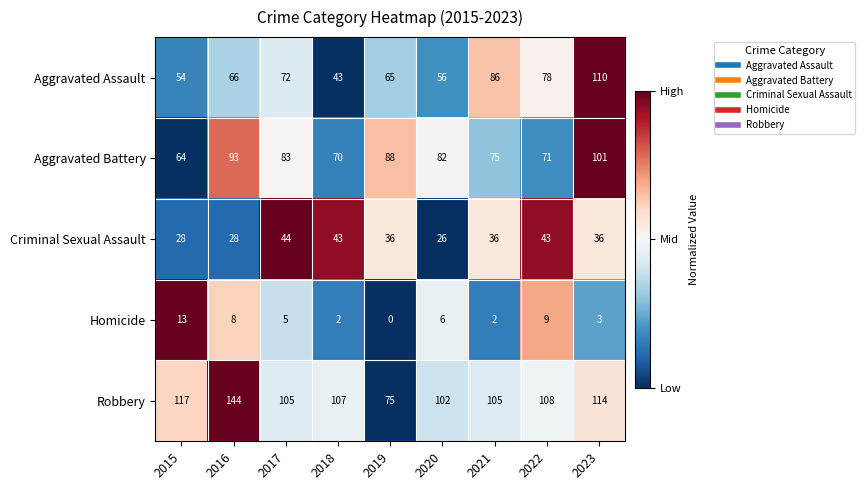

What is the difference between the maximum and minimum values in the Aggravated Assault series?

67